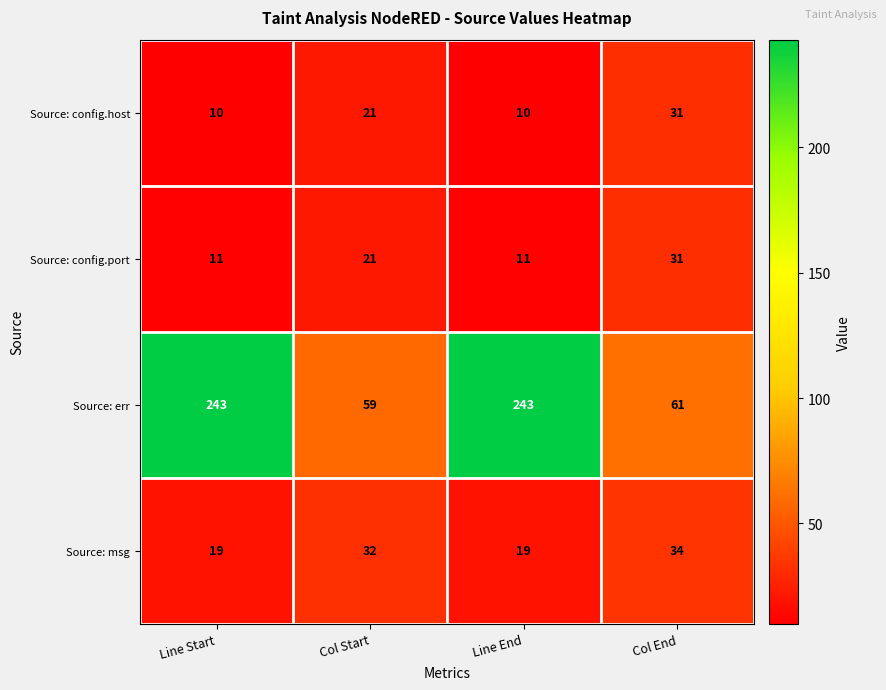

Which series has the widest spread of values?

Source: err